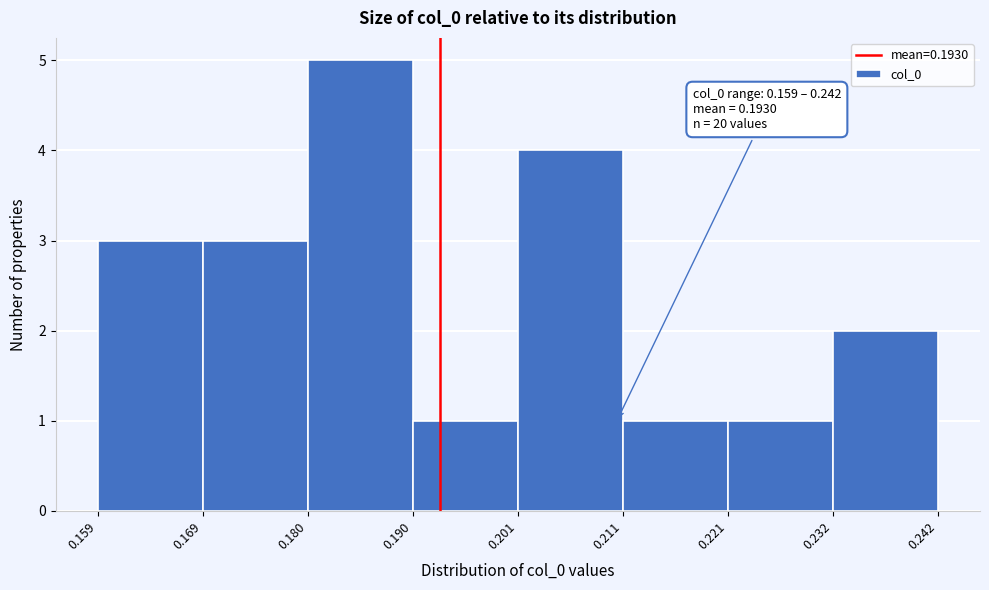

Which range on the x-axis has the tallest bar?

0.180 to 0.190